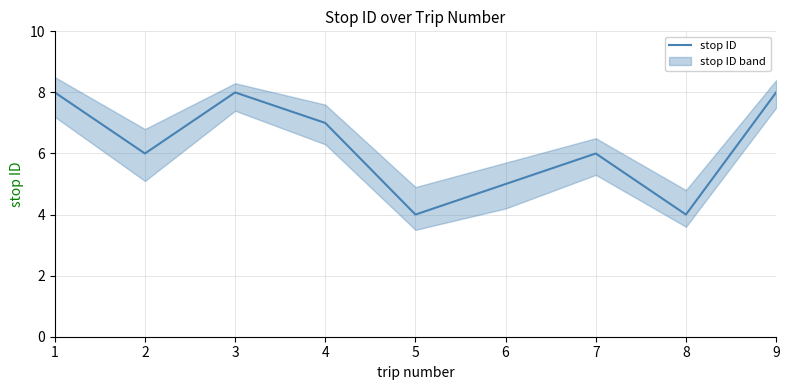

What is the difference between the second highest and second lowest values?

4